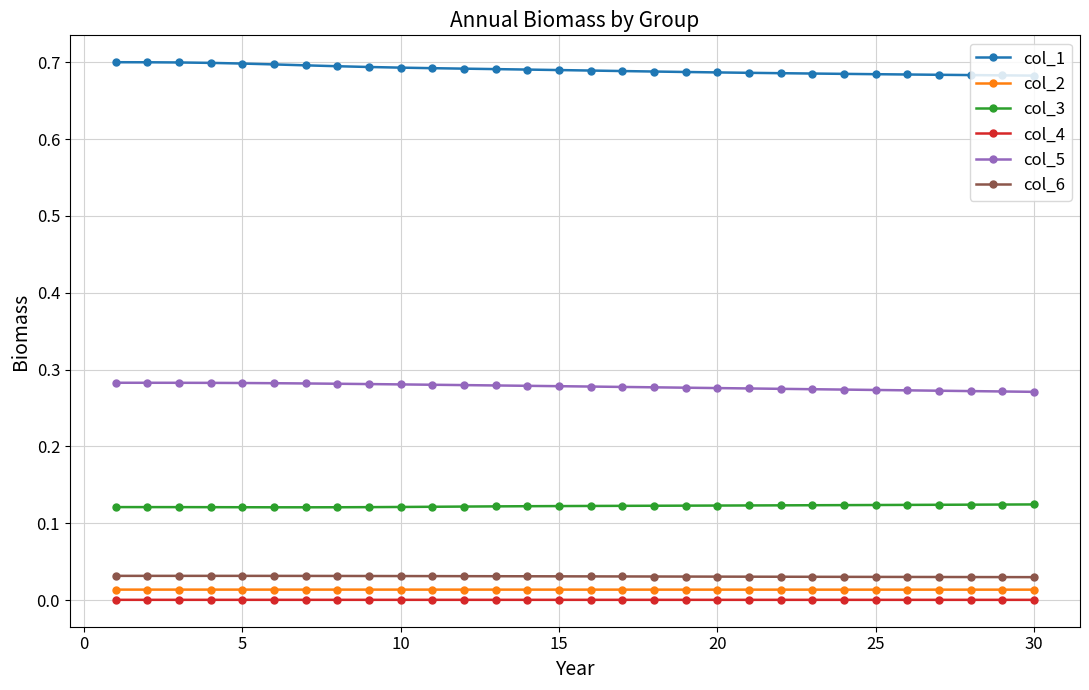

Which series has the largest total across all categories?

col_1